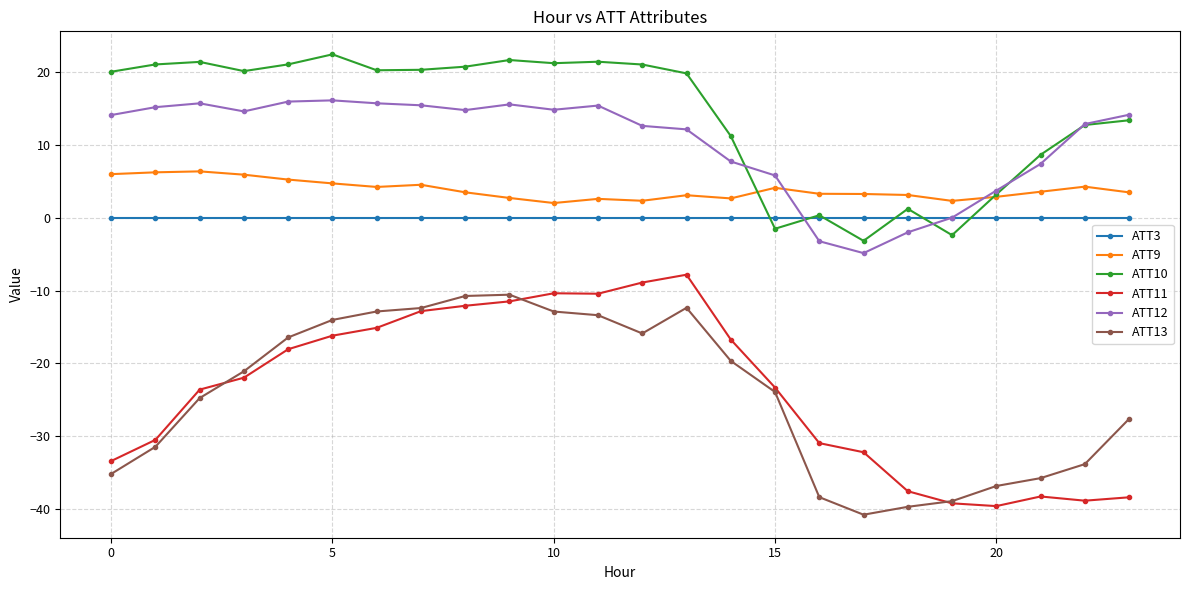

What are all the series names shown in the legend?

ATT3, ATT9, ATT10, ATT11, ATT12, ATT13